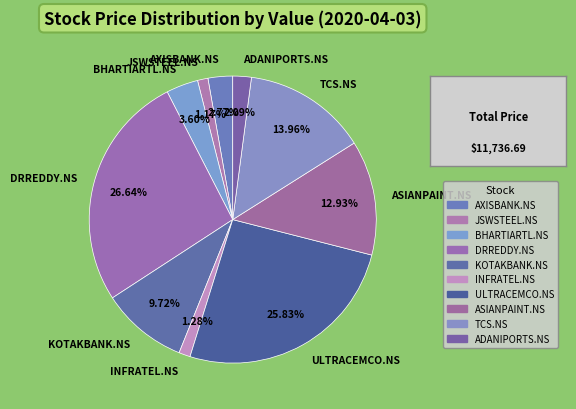

Which slice is the largest?

DRREDDY.NS